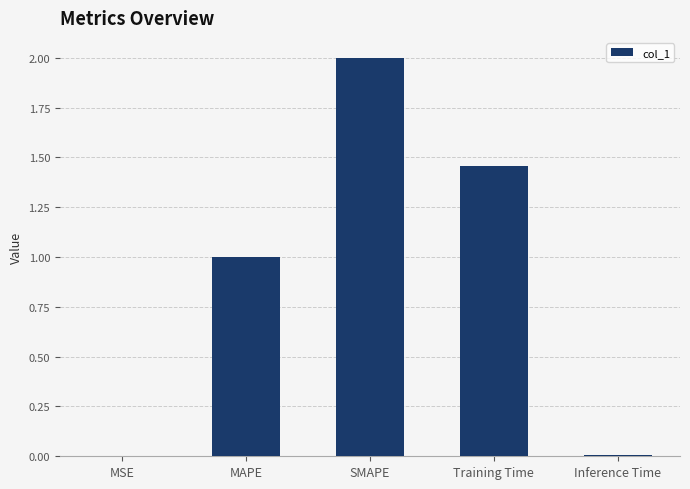

What is the sum of the values at SMAPE and MAPE?

3.0